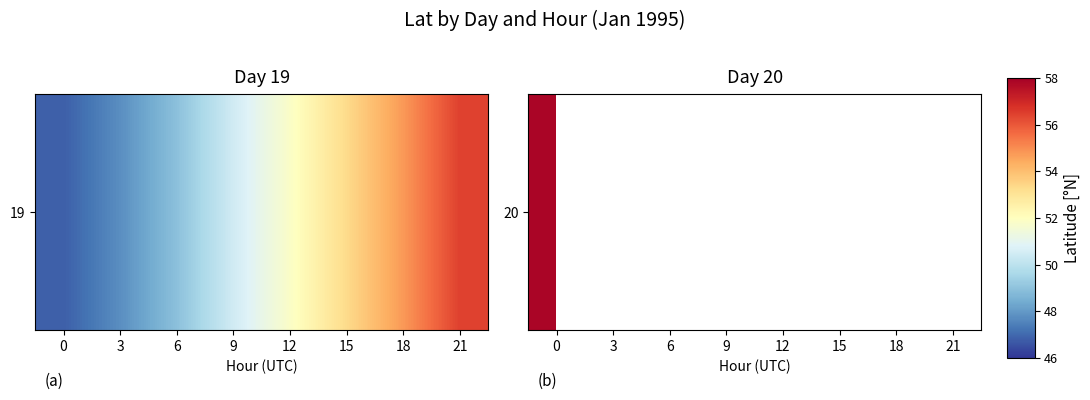

List the labels in order of value, largest first.

21, 18, 15, 12, 9, 6, 3, 0